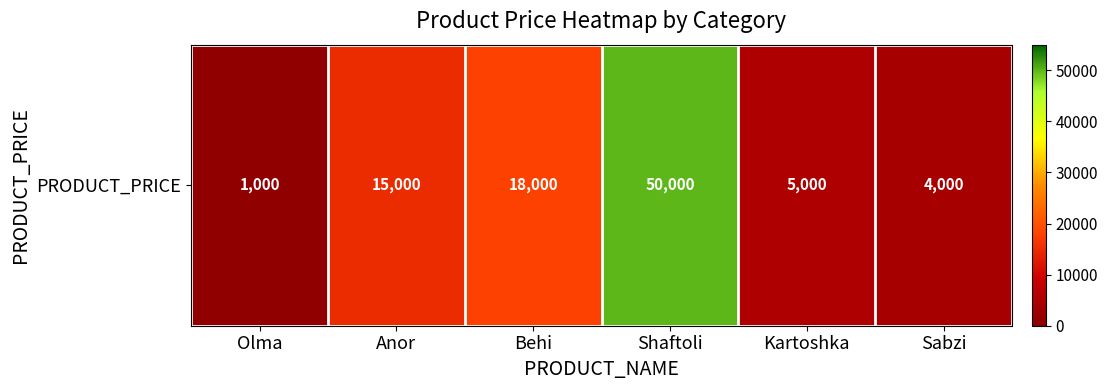

Where is the data nearest to the value 25500?

Behi